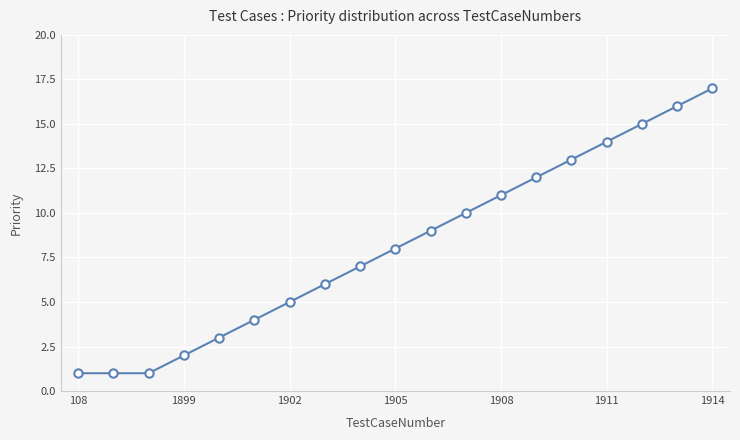

Does the chart display data point markers on the line(s)?

Yes